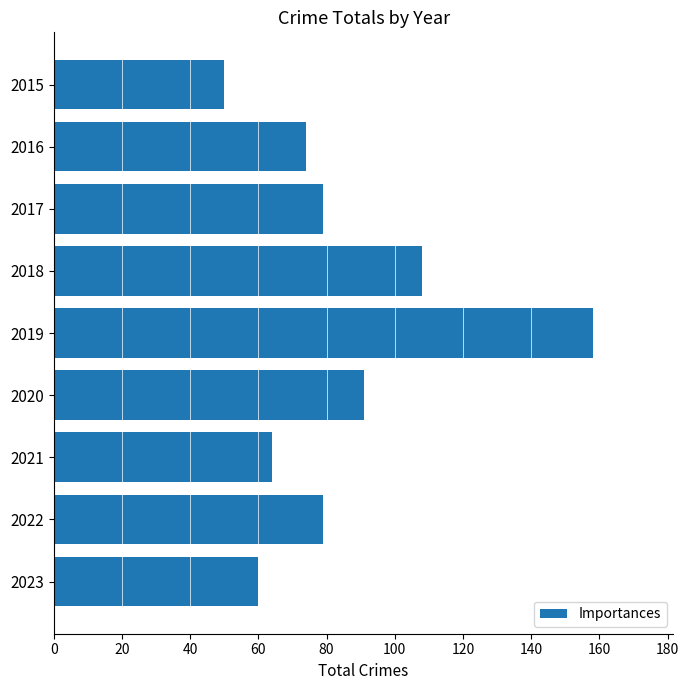

Reading top to bottom, list all the values displayed in this chart.

50	74	79	108	158	91	64	79	60